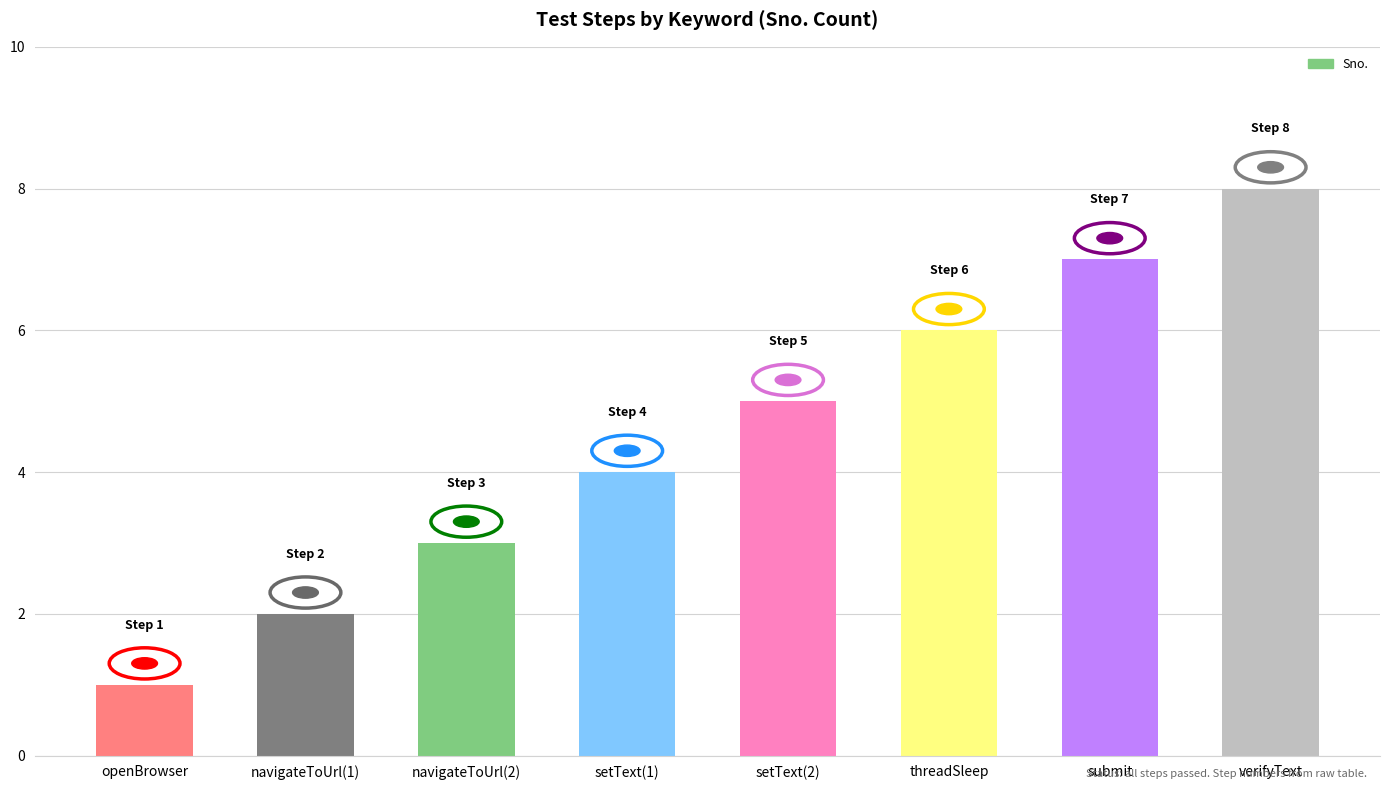

List the labels in order of value, largest first.

verifyText, submit, threadSleep, setText(2), setText(1), navigateToUrl(2), navigateToUrl(1), openBrowser